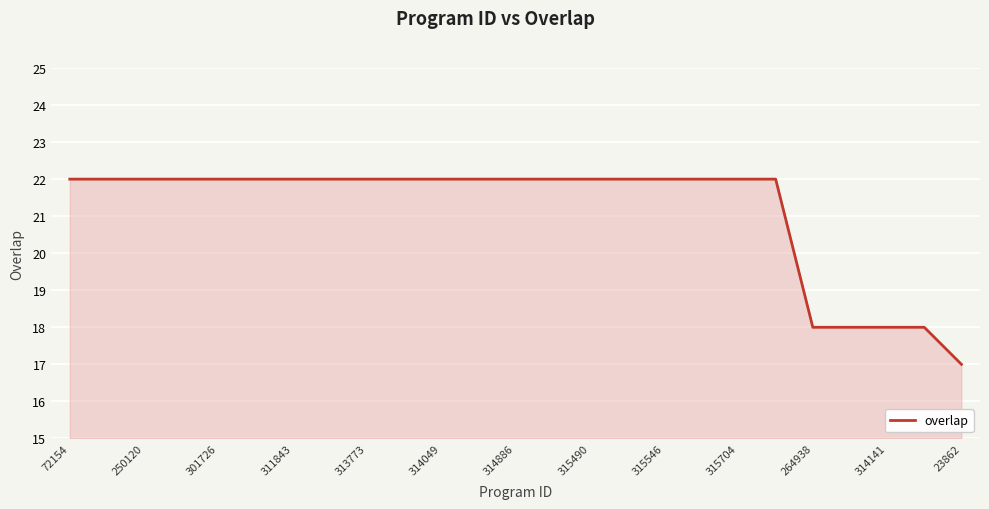

What is the smallest value displayed?

17